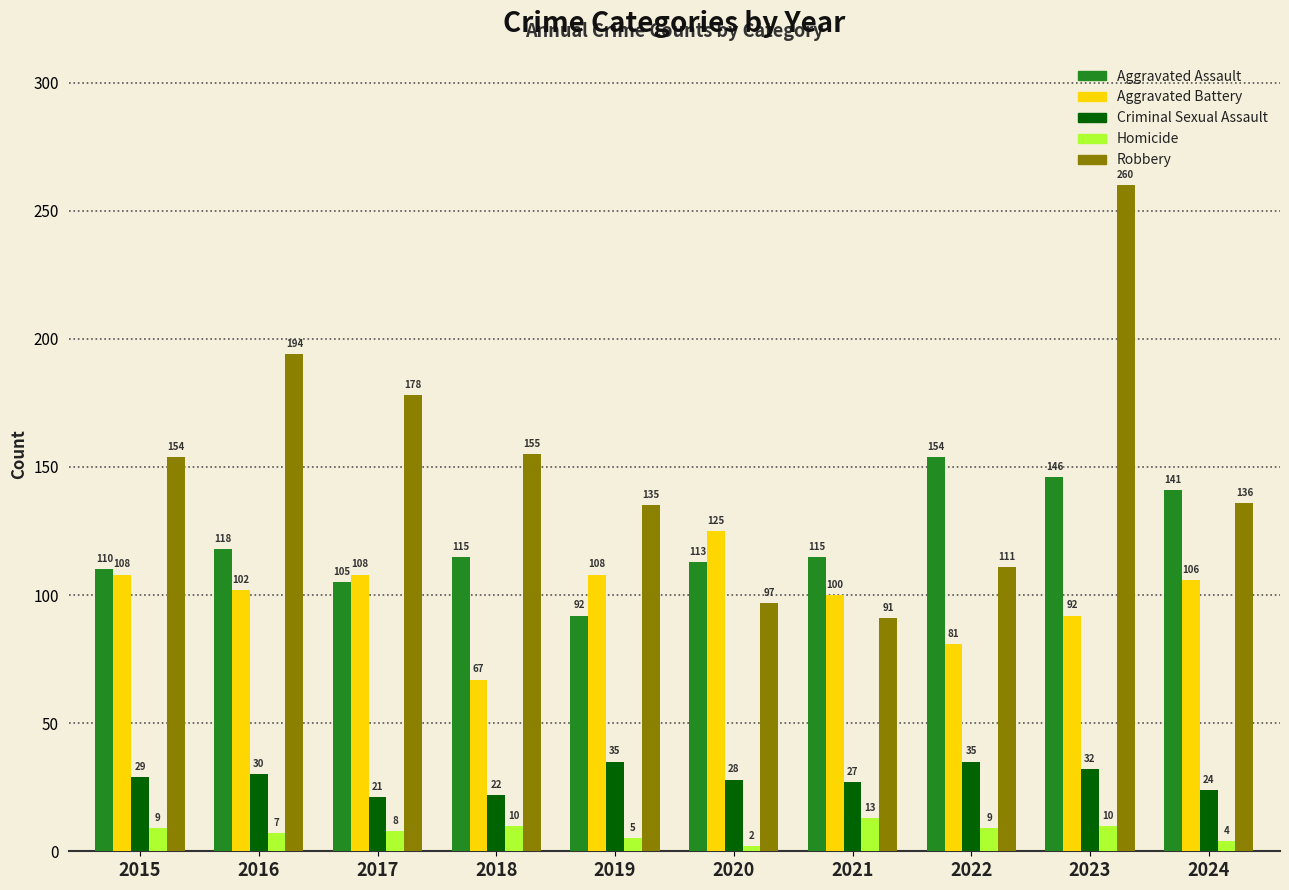

At 2023, list the series in order from smallest to largest.

Homicide, Criminal Sexual Assault, Aggravated Battery, Aggravated Assault, Robbery